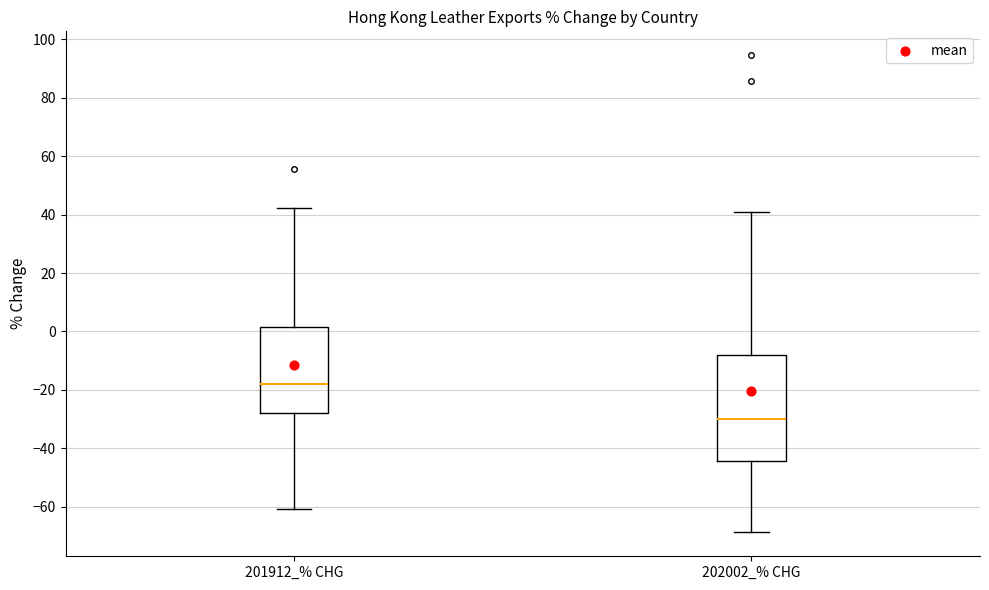

Reading left to right, read every box against the y-axis: the position of its median line, the range the box covers, and the ends of its whiskers. The values are not printed on the chart, so give them approximately, as read against the axis.

201912_% CHG: median -18, box -28 to 2, whiskers -60 to 42
202002_% CHG: median -30, box -44 to -8, whiskers -68 to 40